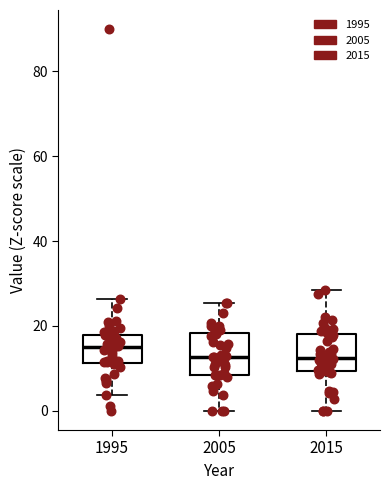

Reading left to right, transcribe this box plot: for each box, give where its median line is, the range the box spans, and where its two whiskers end, as read against the y-axis. The values are not printed on the chart, so give them approximately, as read against the axis.

1995: median 16, box 12 to 18, whiskers 4 to 26
2005: median 12, box 8 to 18, whiskers 0 to 26
2015: median 12, box 10 to 18, whiskers 0 to 28